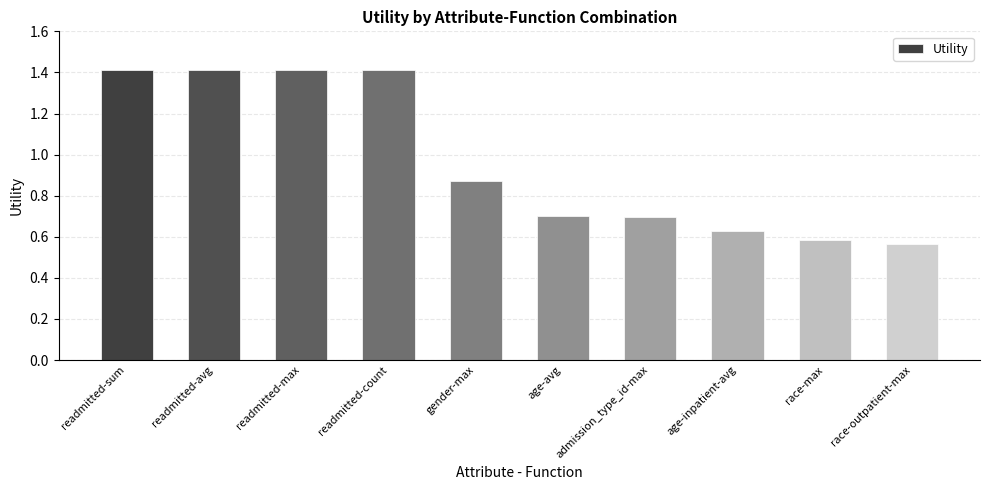

What is the change in value from readmitted-count to age-avg?

-0.7